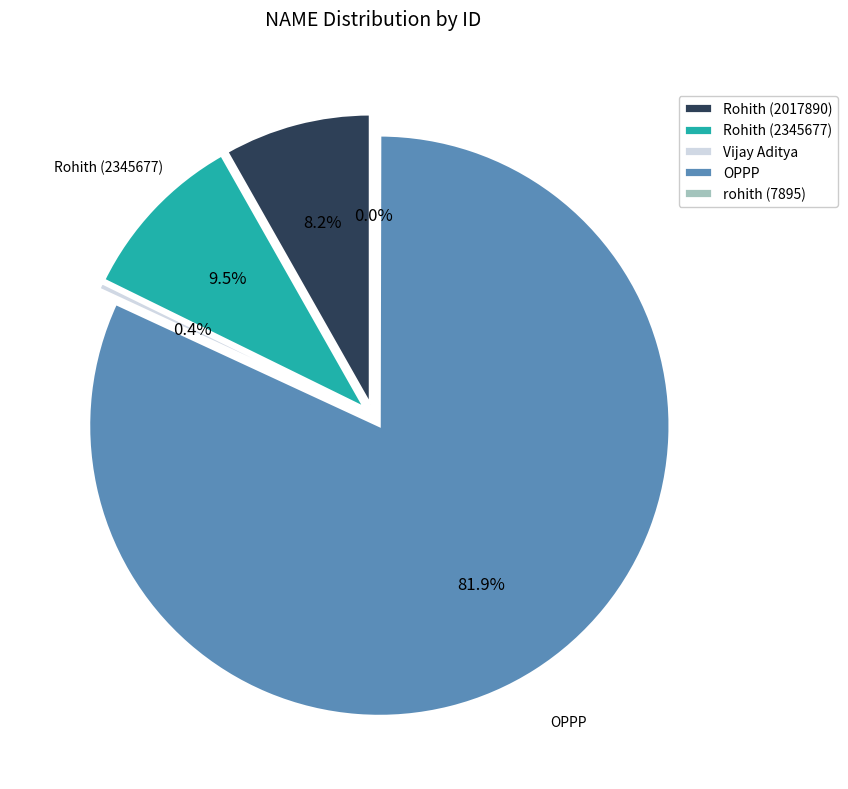

True or false: Rohith (2345677) accounts for 10% of the total.

True